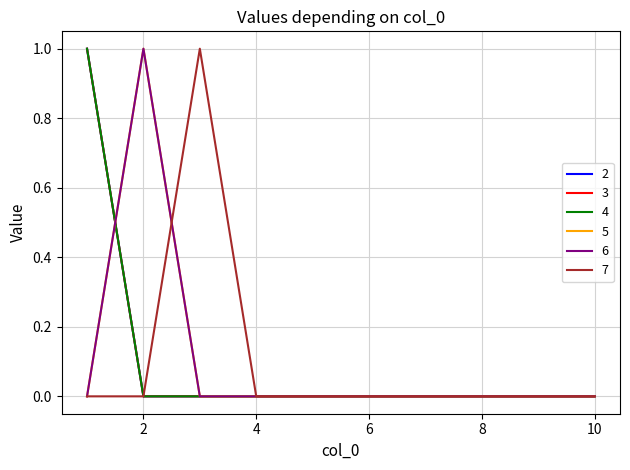

True or false: 2 has more than 0 interior local peaks.

False